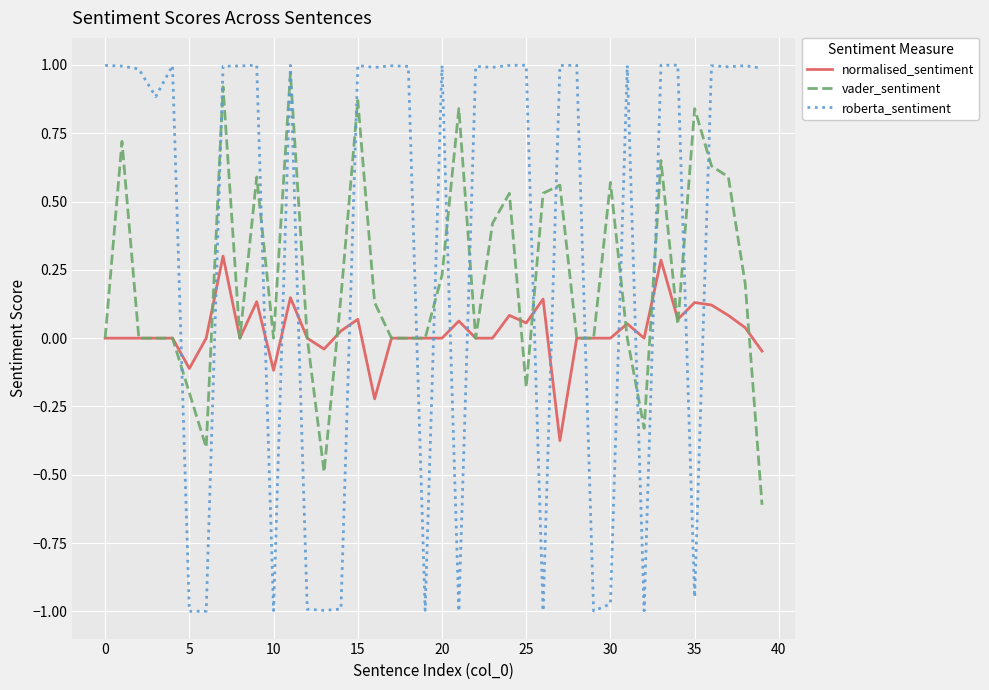

Which series has the largest total across all categories?

roberta_sentiment